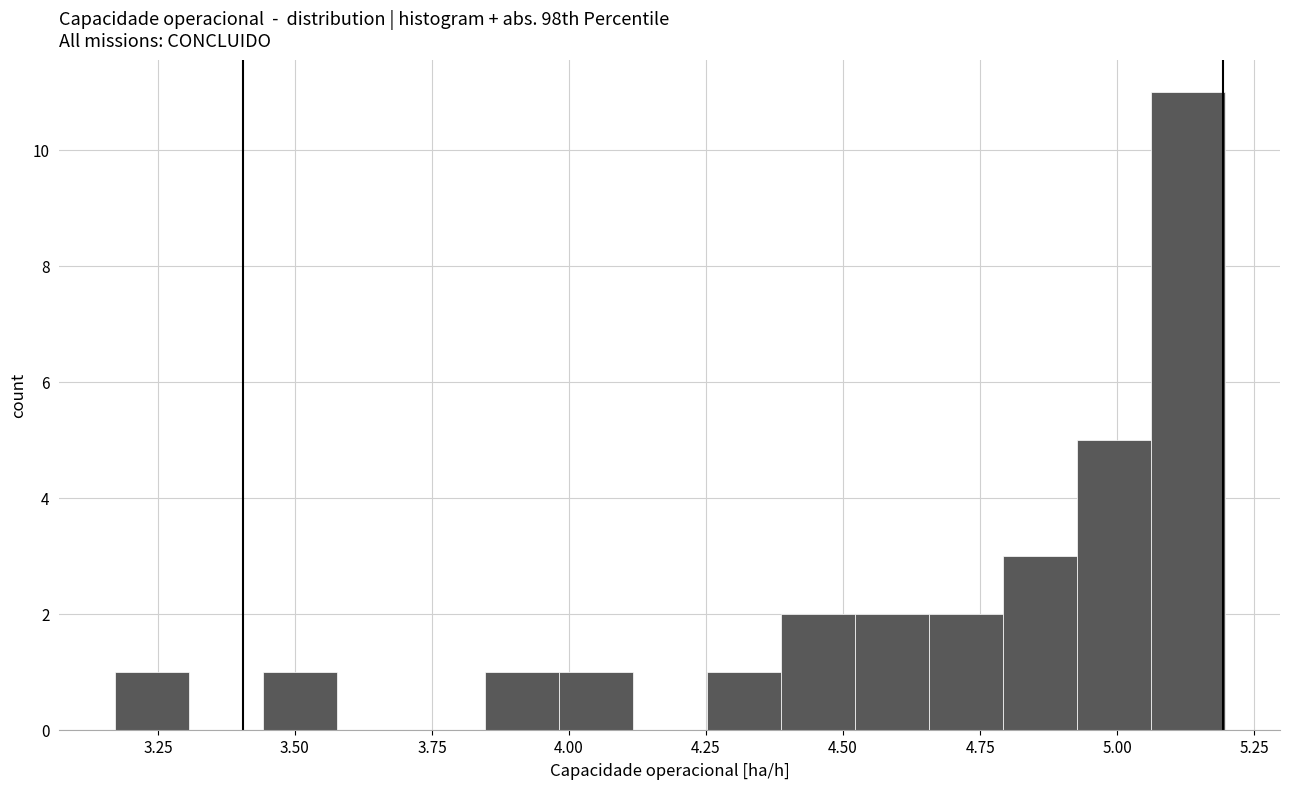

Read against the x-axis, roughly where is the centre of the tallest bar?

5.15